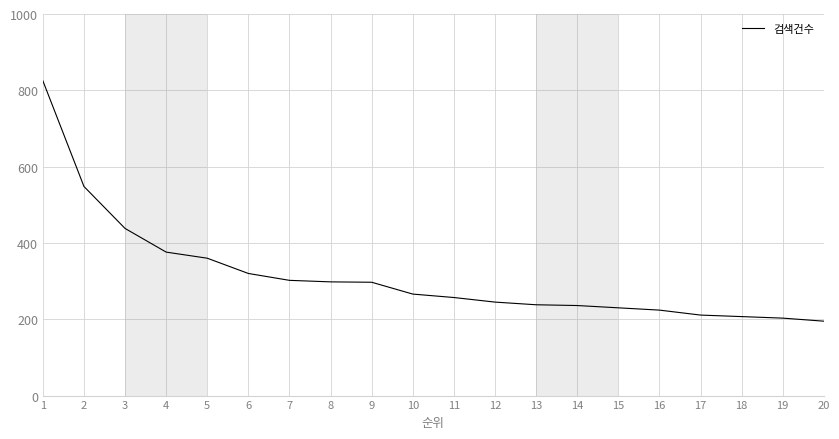

What is the change in value from 8 to 18?

-91